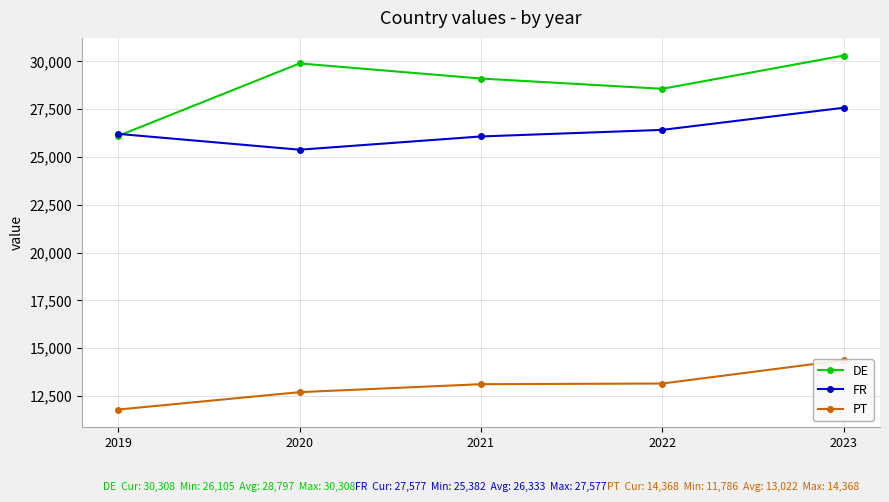

Reading left to right, transcribe all the data shown in this chart.

DE: 2019=26105	2020=29896	2021=29106	2022=28569	2023=30308
FR: 2019=26210	2020=25382	2021=26075	2022=26419	2023=27577
PT: 2019=11786	2020=12696	2021=13113	2022=13148	2023=14368